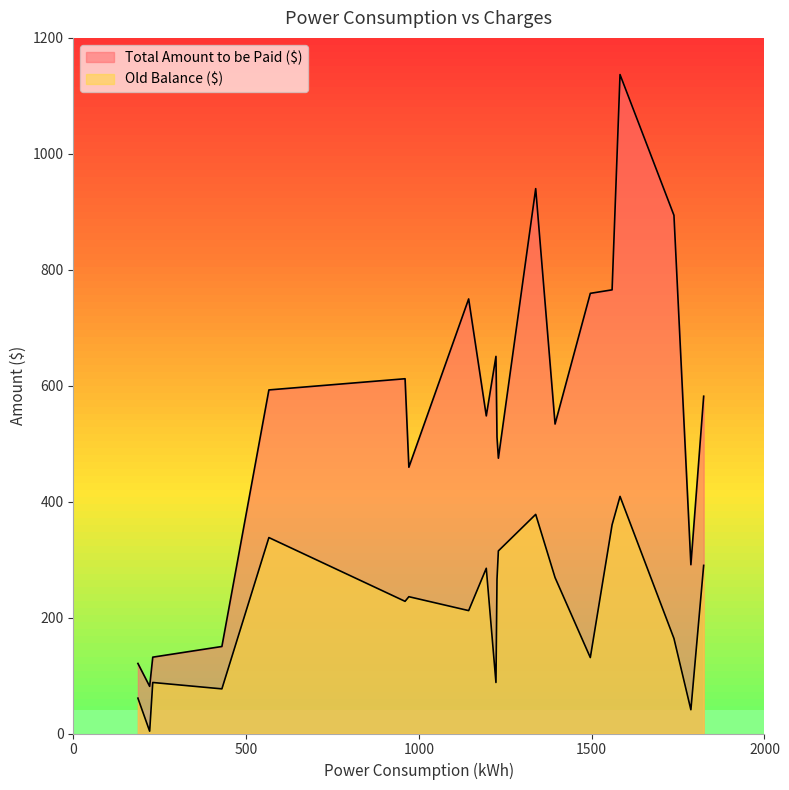

Which series has the largest total across all categories?

Total Amount to be Paid ($)